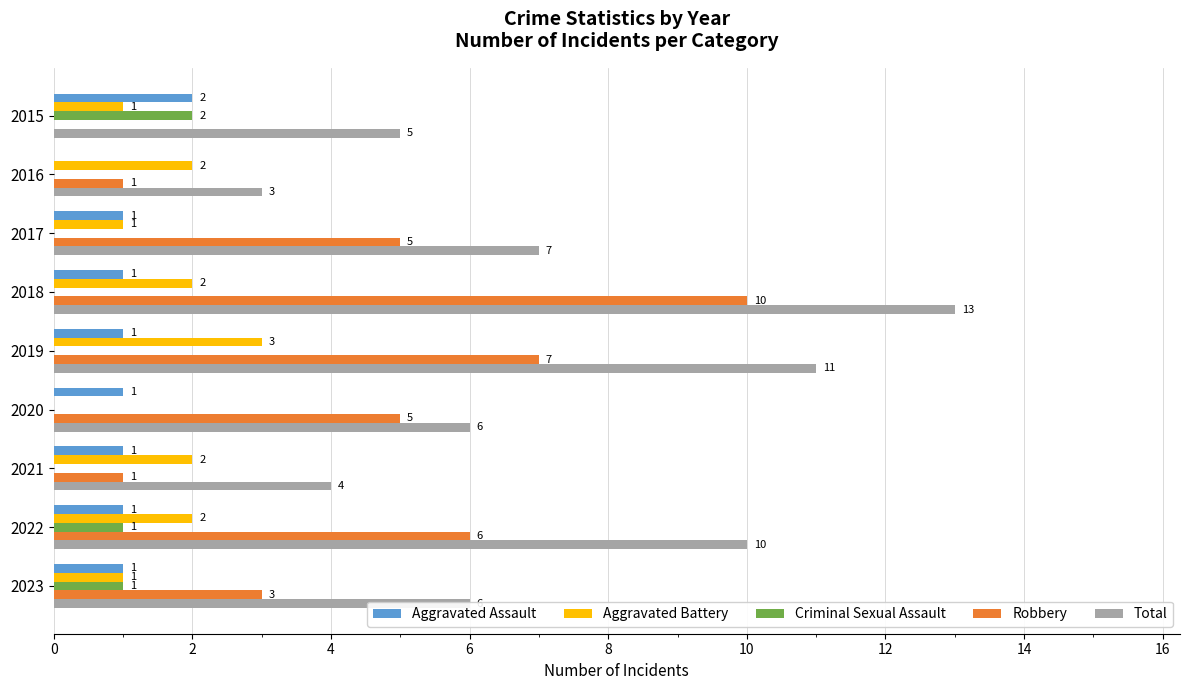

Between 2016 and 2018, which series saw the biggest shift?

Total